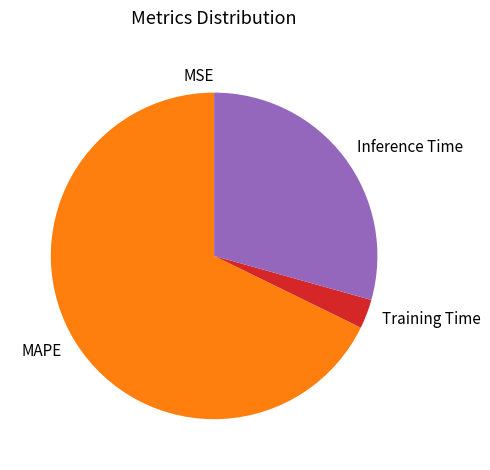

True or false: Training Time accounts for 16% of the total.

False